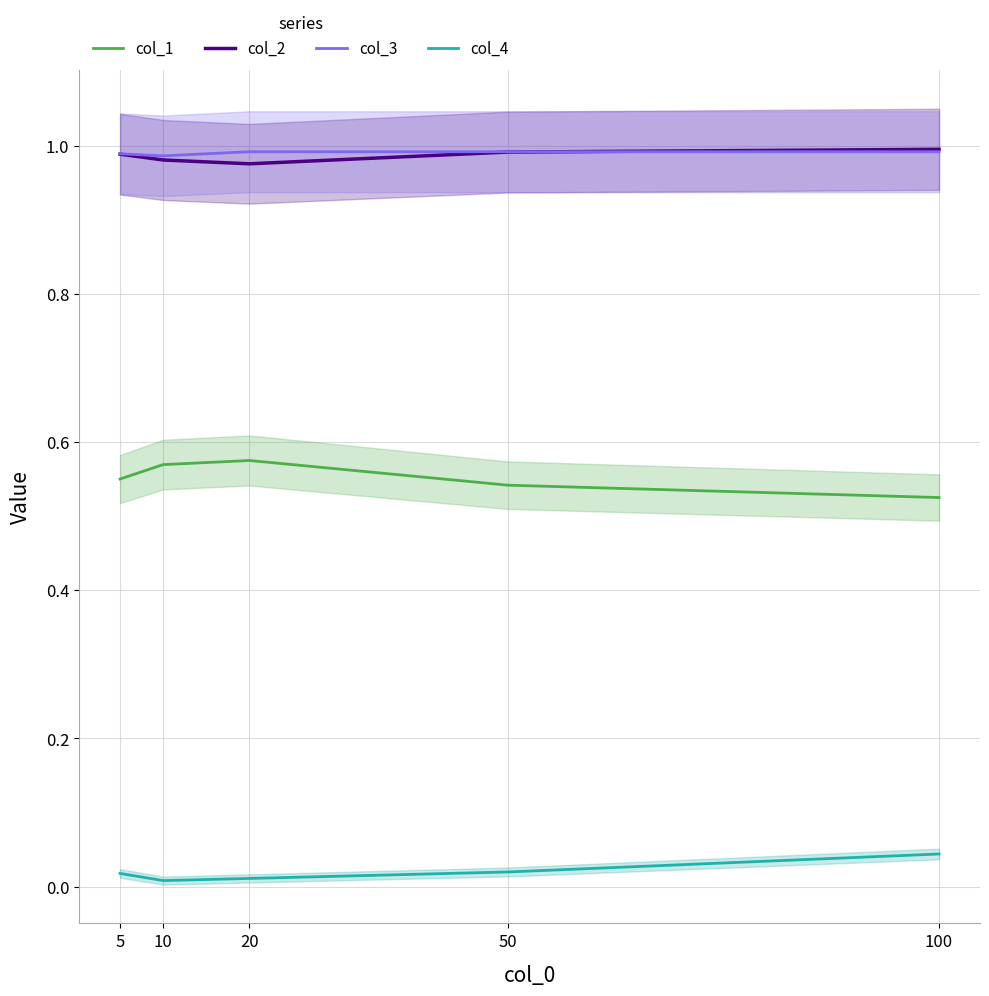

Which series has the largest range (max minus min)?

col_1